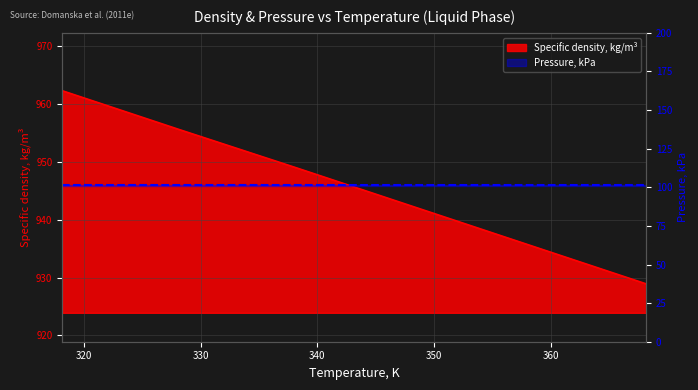

True or false: there are more than 1 points higher than both neighbors.

False